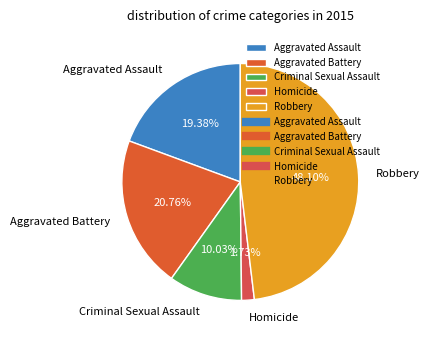

How many slices are in this pie chart?

5